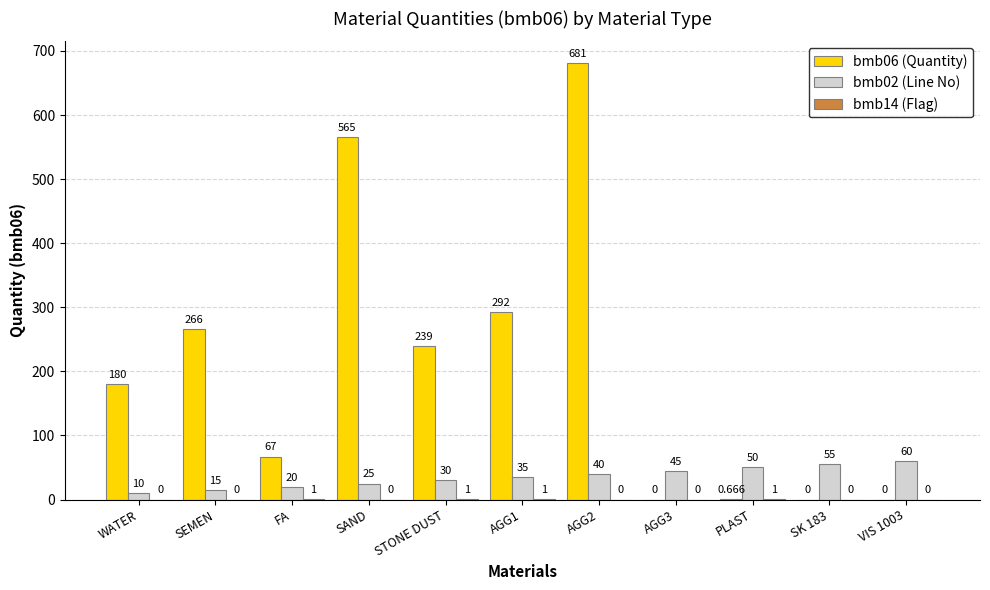

Are the bars horizontal?

No